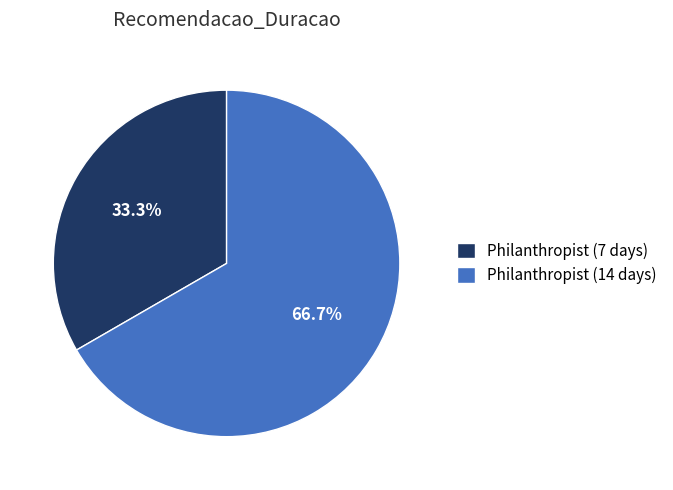

Approximately how many times larger is the value at Philanthropist (14 days) compared to Philanthropist (7 days)?

2.0